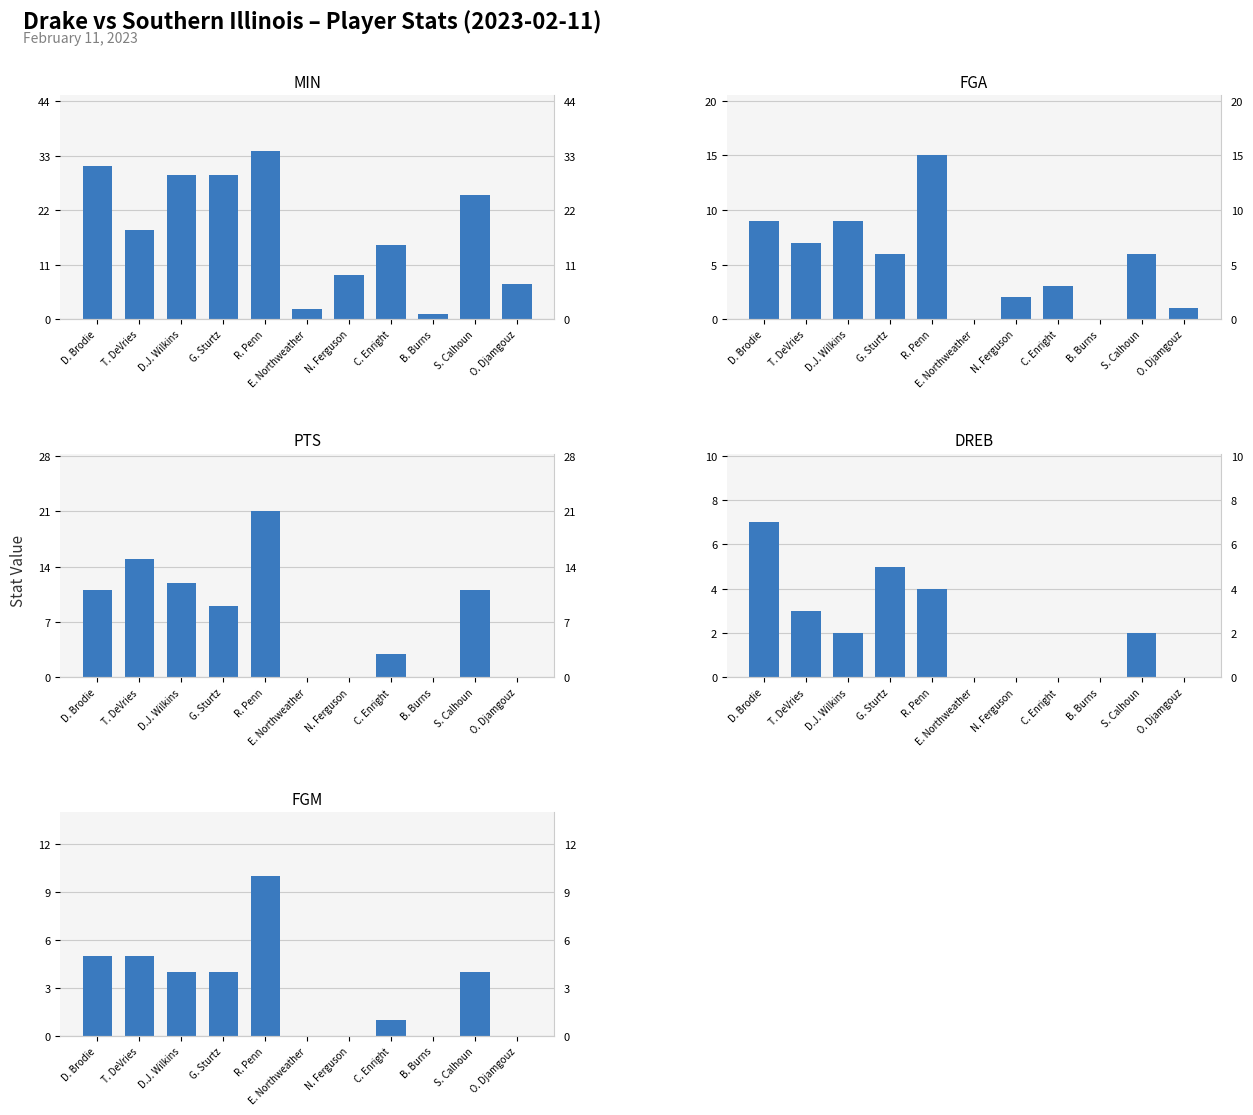

What is the average value of the FGA series?

5